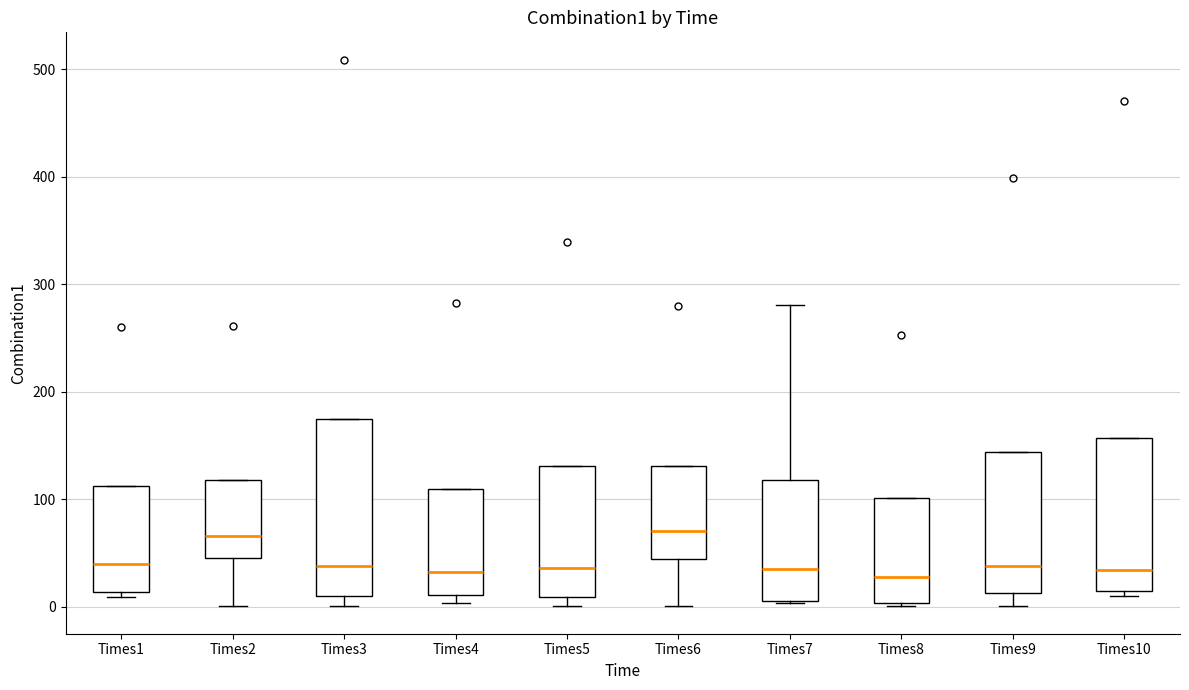

Reading left to right, read every box against the y-axis: the position of its median line, the range the box covers, and the ends of its whiskers. The values are not printed on the chart, so give them approximately, as read against the axis.

Times1: median 40, box 10 to 110, whiskers 10 (just below the box's lower edge) to 110
Times2: median 70, box 50 to 120, whiskers 0 to 120
Times3: median 40, box 10 to 170, whiskers 0 to 170
Times4: median 30, box 10 to 110, whiskers 0 to 110
Times5: median 40, box 10 to 130, whiskers 0 to 130
Times6: median 70, box 40 to 130, whiskers 0 to 130
Times7: median 30, box 10 to 120, whiskers 0 to 280
Times8: median 30, box 0 to 100, whiskers 0 to 100
Times9: median 40, box 10 to 140, whiskers 0 to 140
Times10: median 30, box 10 to 160, whiskers 10 (just below the box's lower edge) to 160